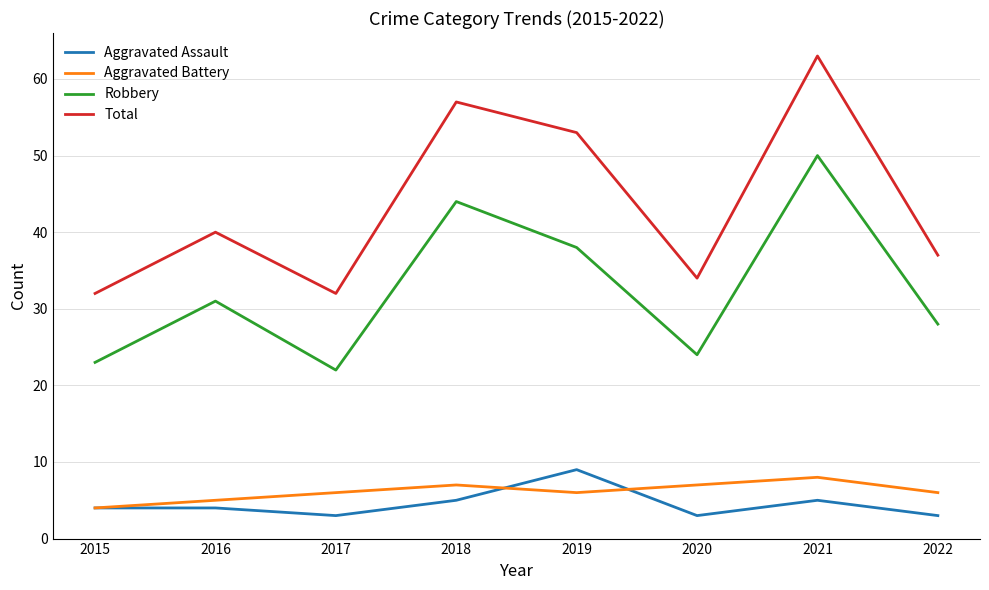

What is the maximum value for Total?

63